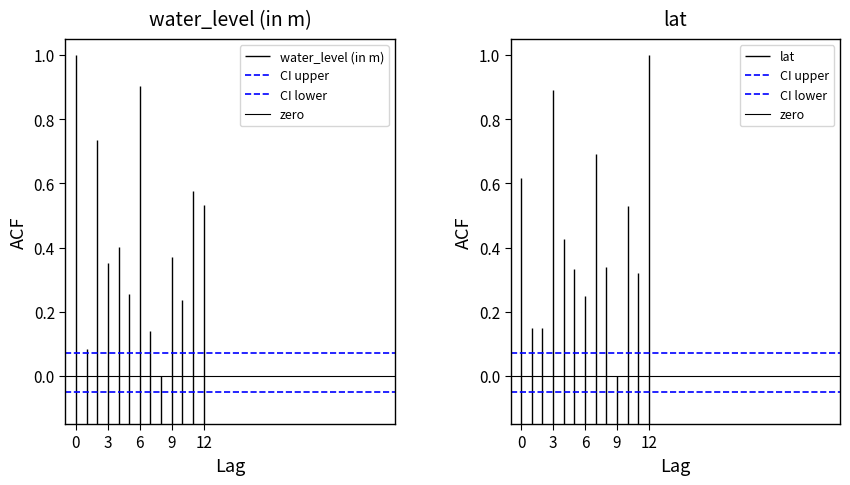

What is the sum of the CI lower values at 0 and 3?

-0.1